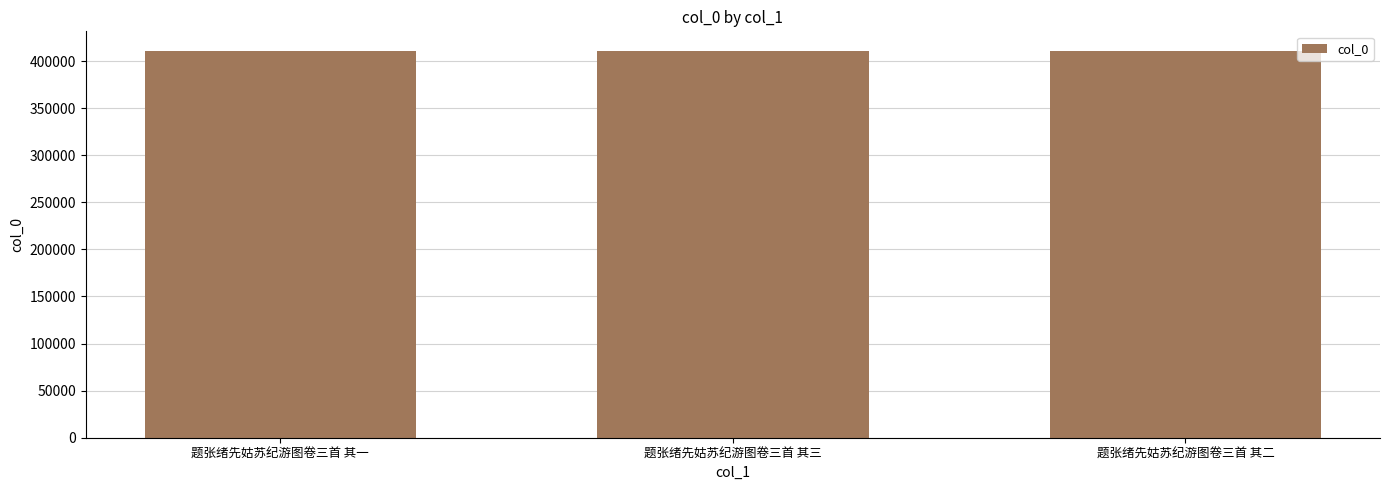

What is the smallest value displayed?

411061